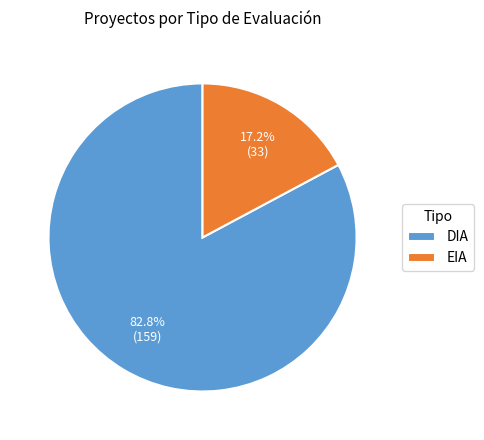

The EIA slice represents 27% of the pie. True or false?

False